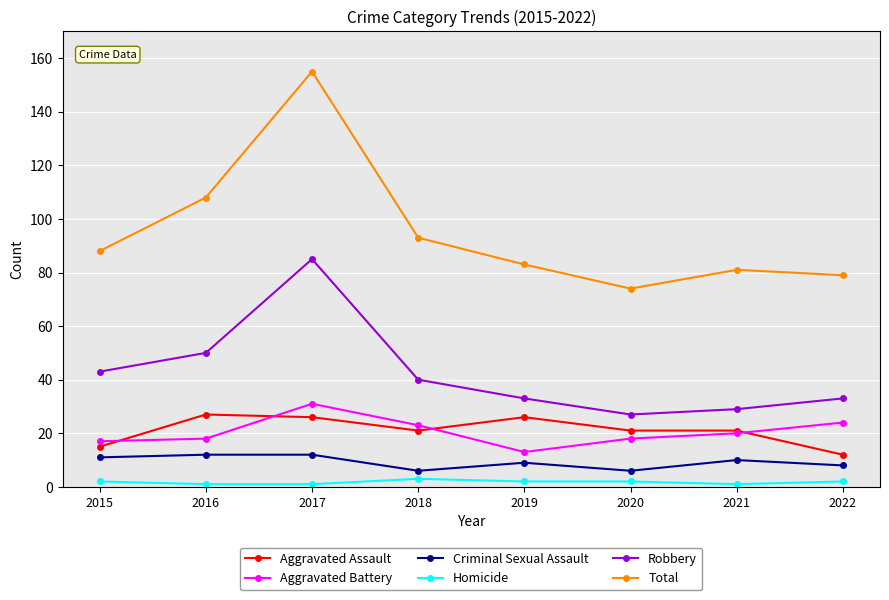

What is the difference between the maximum and second lowest values in the Aggravated Assault series?

12